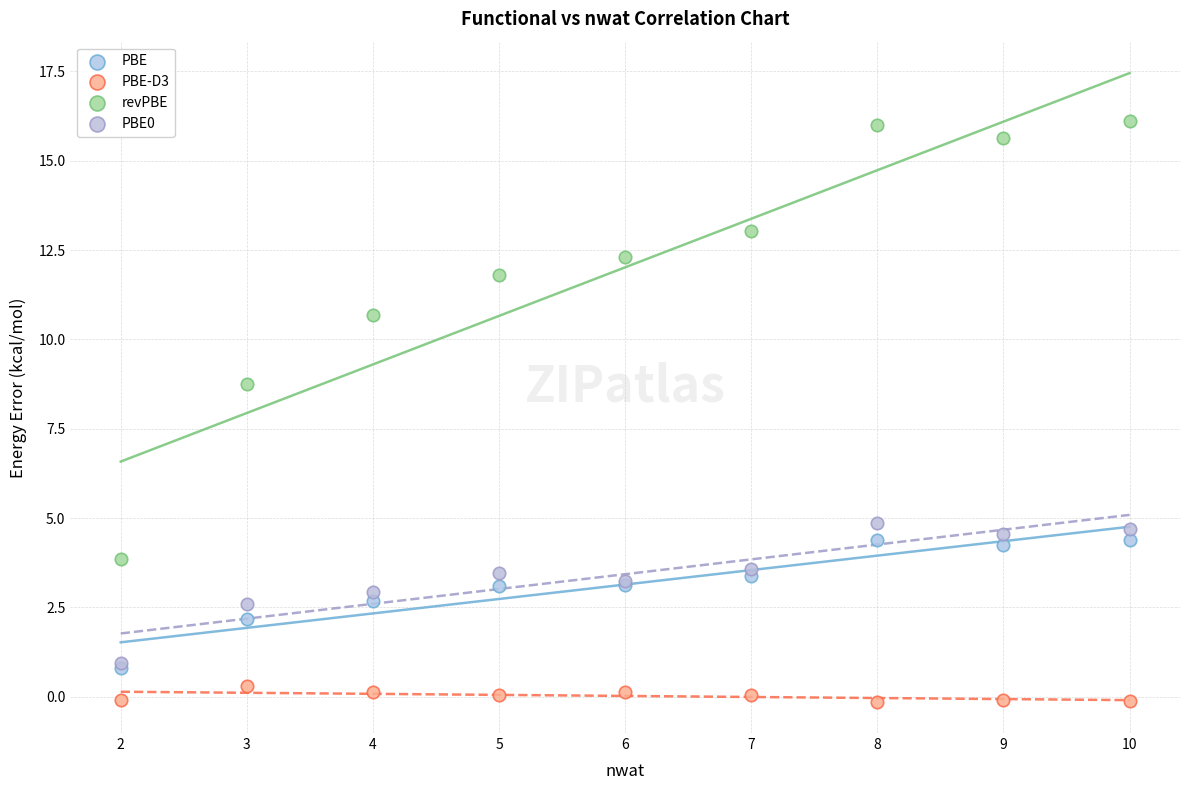

In the revPBE series, what Y value is closest to 9?

8.8